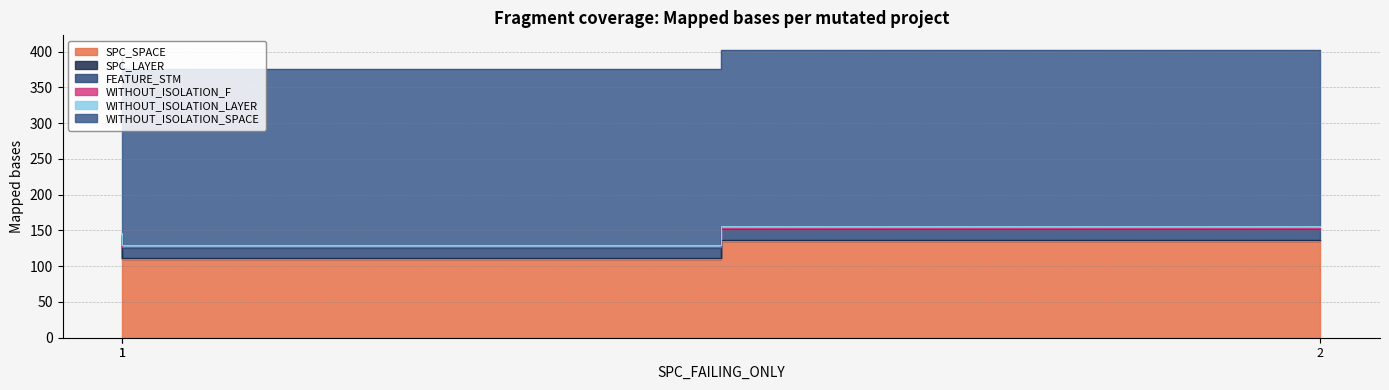

What are all the series names shown in the legend?

SPC_SPACE, SPC_LAYER, FEATURE_STM, WITHOUT_ISOLATION_F, WITHOUT_ISOLATION_LAYER, WITHOUT_ISOLATION_SPACE